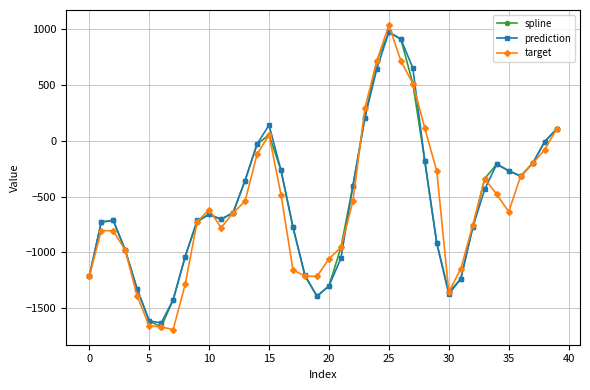

In spline, how many points are lower than both neighbors (excluding endpoints)?

5